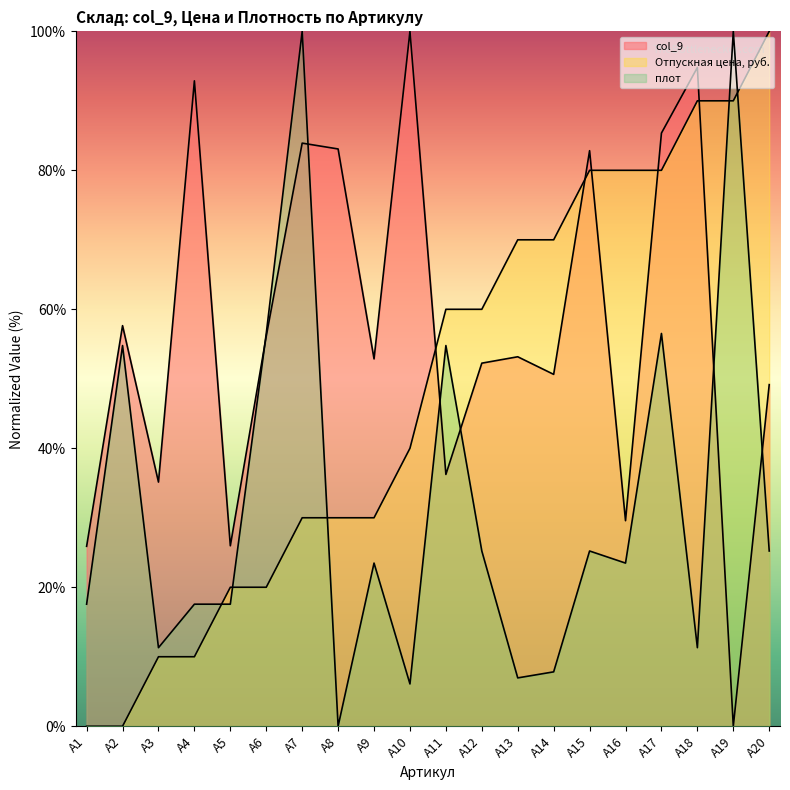

What is the difference between the maximum and second lowest values in the плот series?

93.9